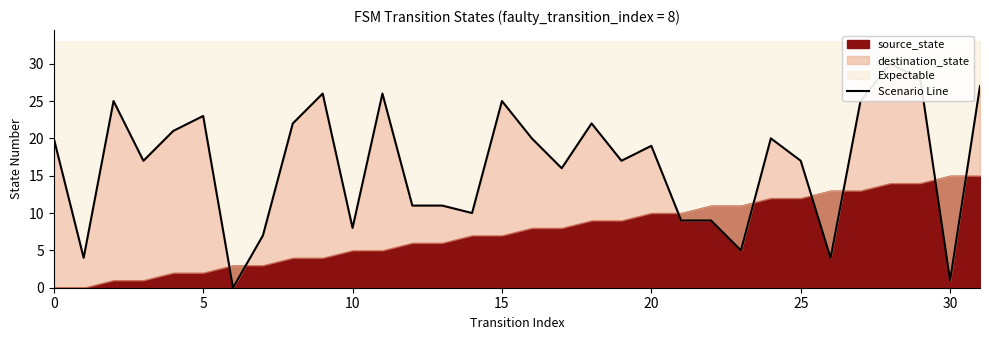

How many categories are shown in the chart?

32